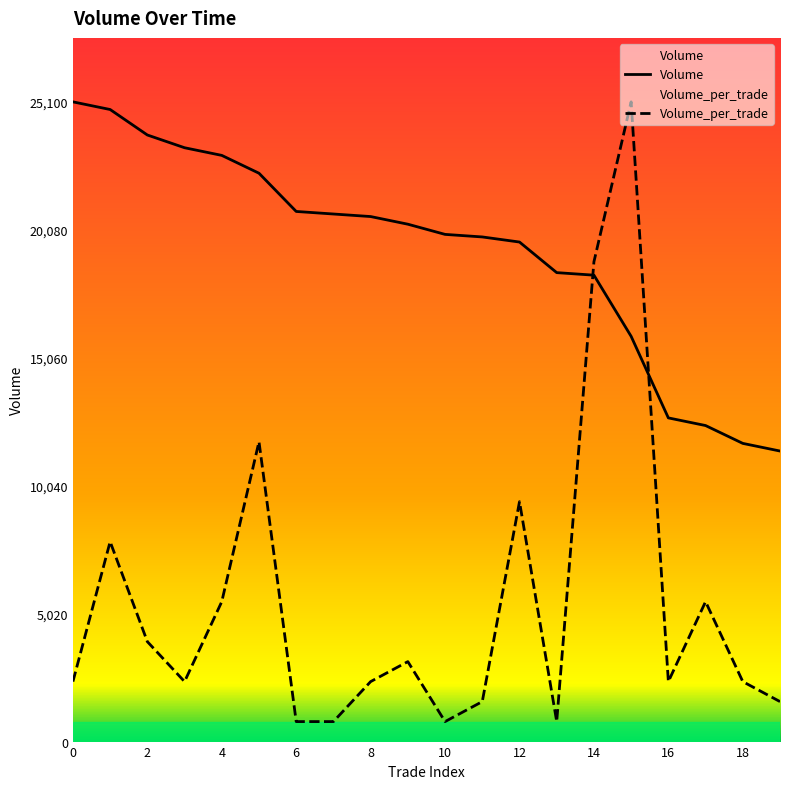

What is the spread (max minus min) of values at 17?

6909.4